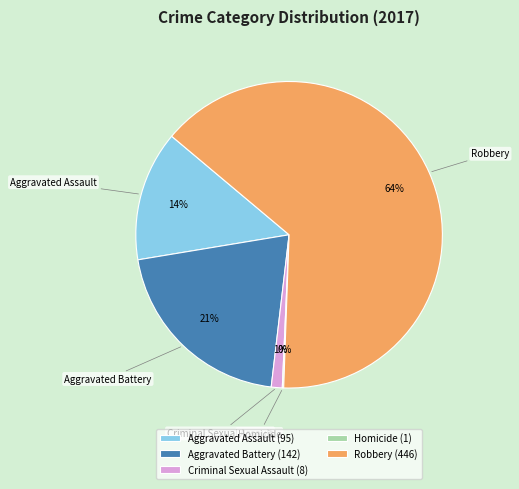

Is it true that Criminal Sexual Assault is 11% of the pie?

False